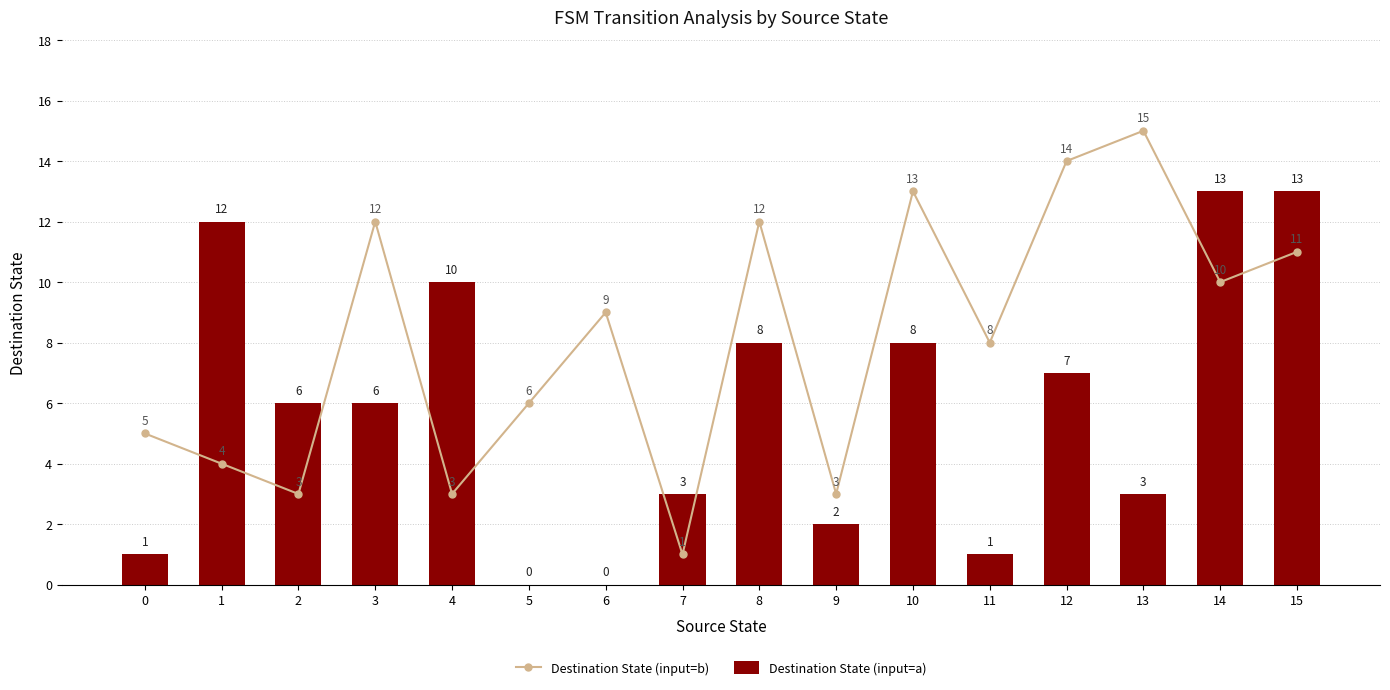

What is the difference between the second highest and second lowest values in the Destination State (input=a) series?

13